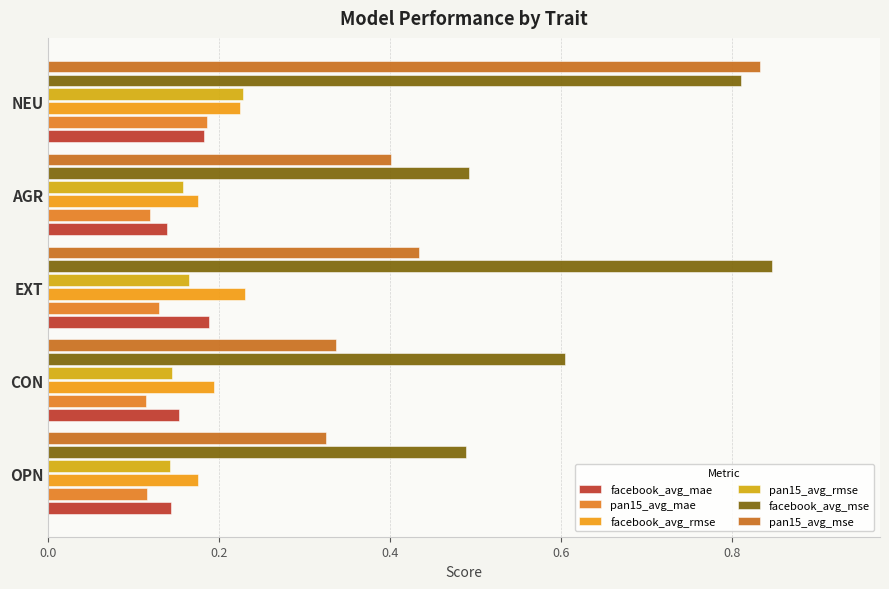

Reading left to right, what are all the values shown in this chart?

facebook_avg_mae: 0.1	0.2	0.2	0.1	0.2
pan15_avg_mae: 0.1	0.1	0.1	0.1	0.2
facebook_avg_rmse: 0.2	0.2	0.2	0.2	0.2
pan15_avg_rmse: 0.1	0.1	0.2	0.2	0.2
facebook_avg_mse: 0.5	0.6	0.8	0.5	0.8
pan15_avg_mse: 0.3	0.3	0.4	0.4	0.8